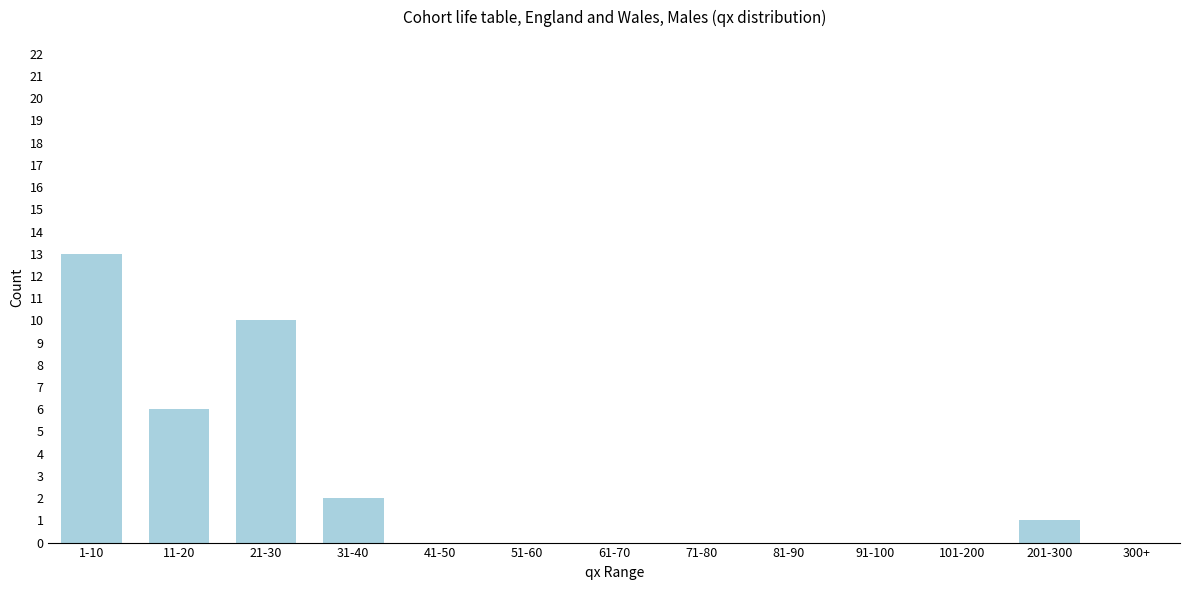

Reading left to right, what are all the values shown in this chart?

1-10=13	11-20=6	21-30=10	31-40=2	41-50=0	51-60=0	61-70=0	71-80=0	81-90=0	91-100=0	101-200=0	201-300=1	300+=0